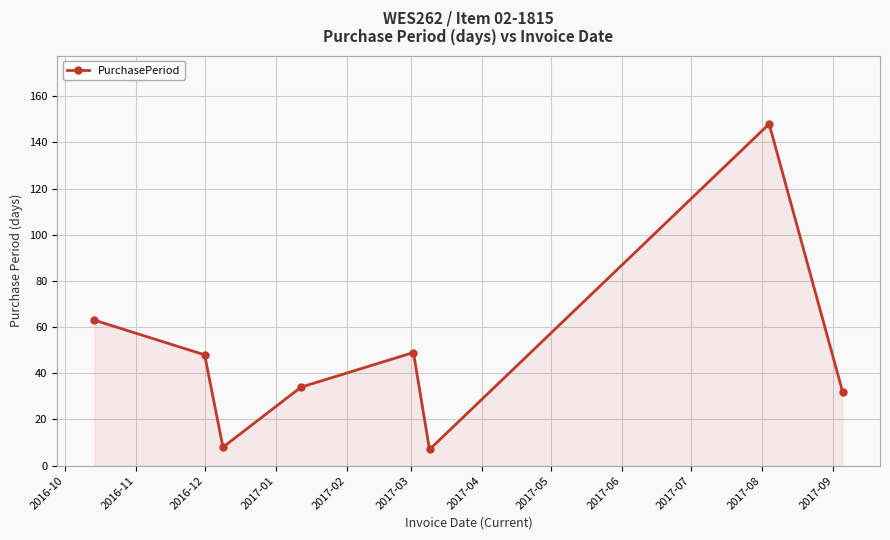

True or false: there are more than 1 points higher than both neighbors.

True